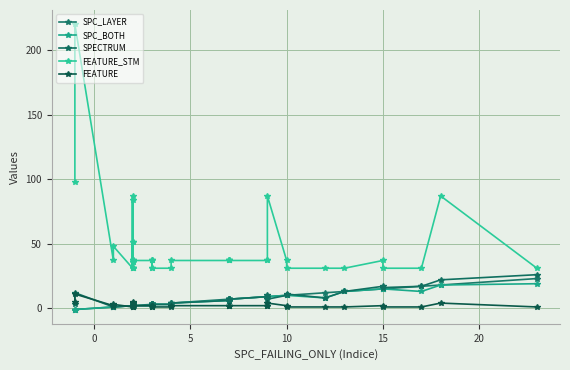

True or false: SPECTRUM and FEATURE cross at least once.

True